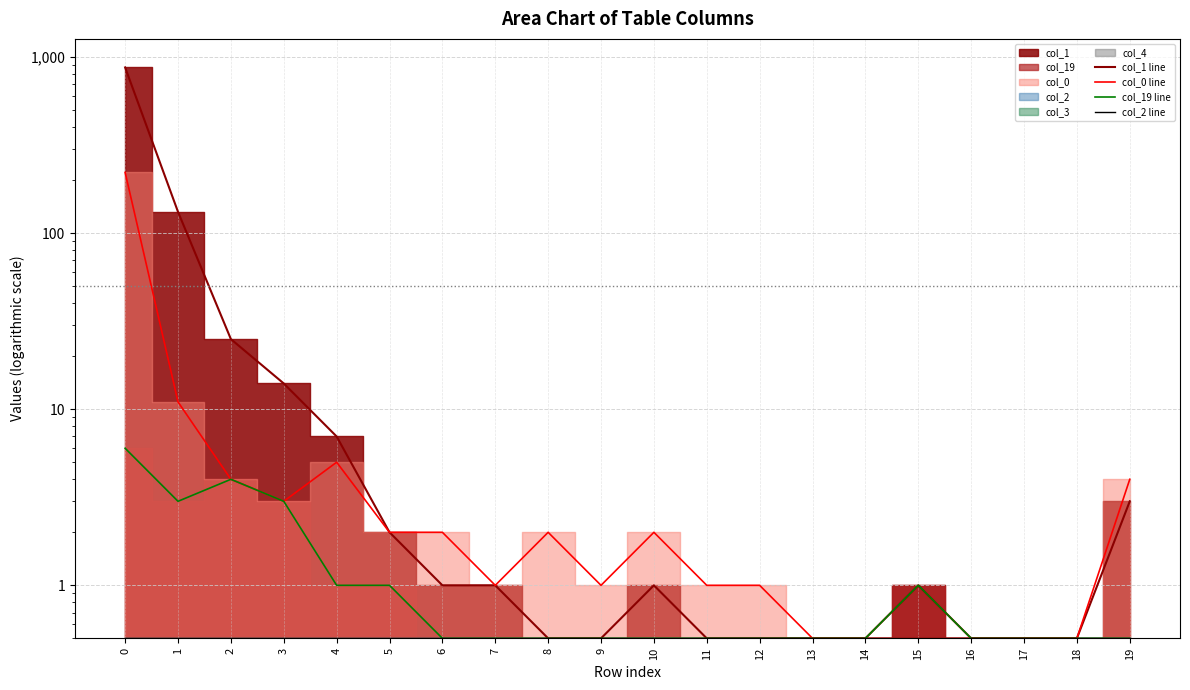

What is the difference between the maximum and minimum values in the col_1 line series?

871.5